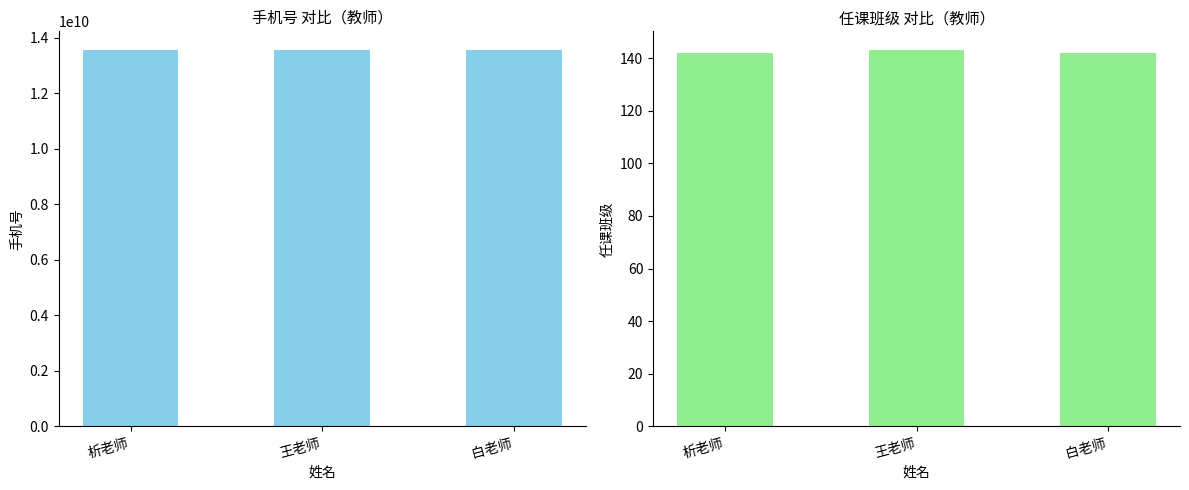

Which series changed the most between 析老师 and 白老师?

手机号